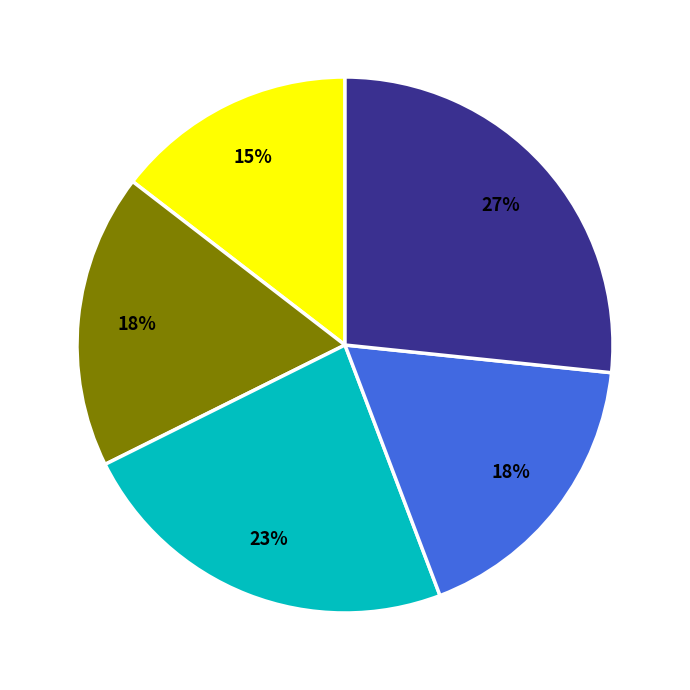

How many slices are in this pie chart?

5